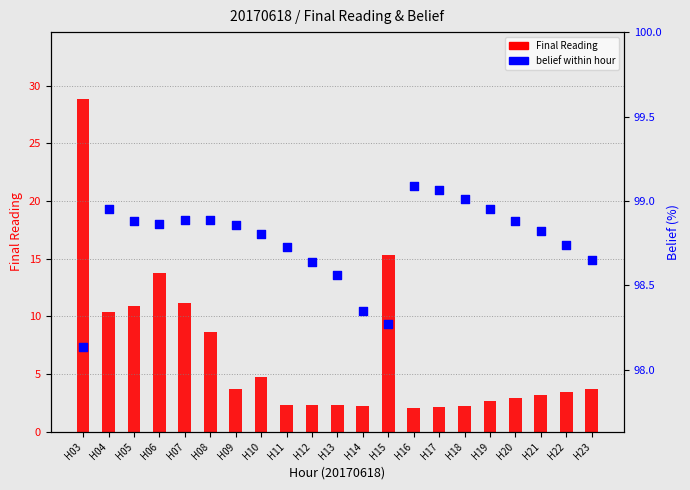

At which category is the sum across all series the highest?

H03